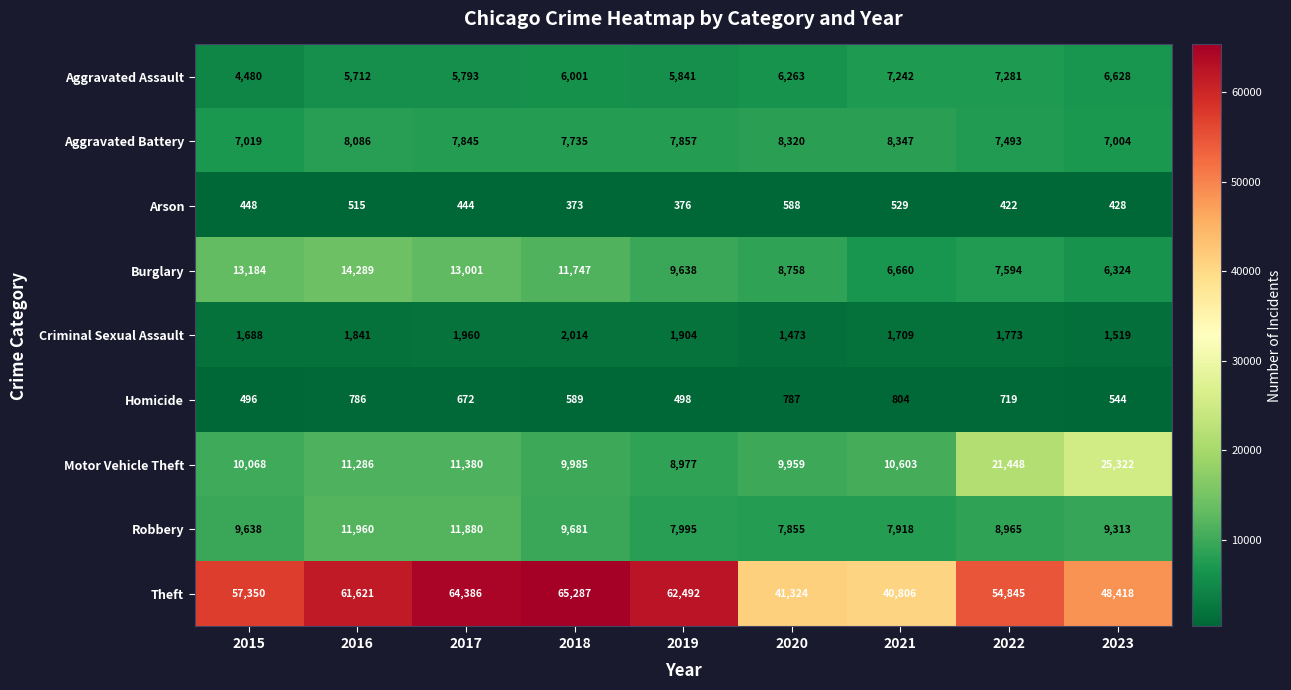

What is the minimum value shown in the chart?

373